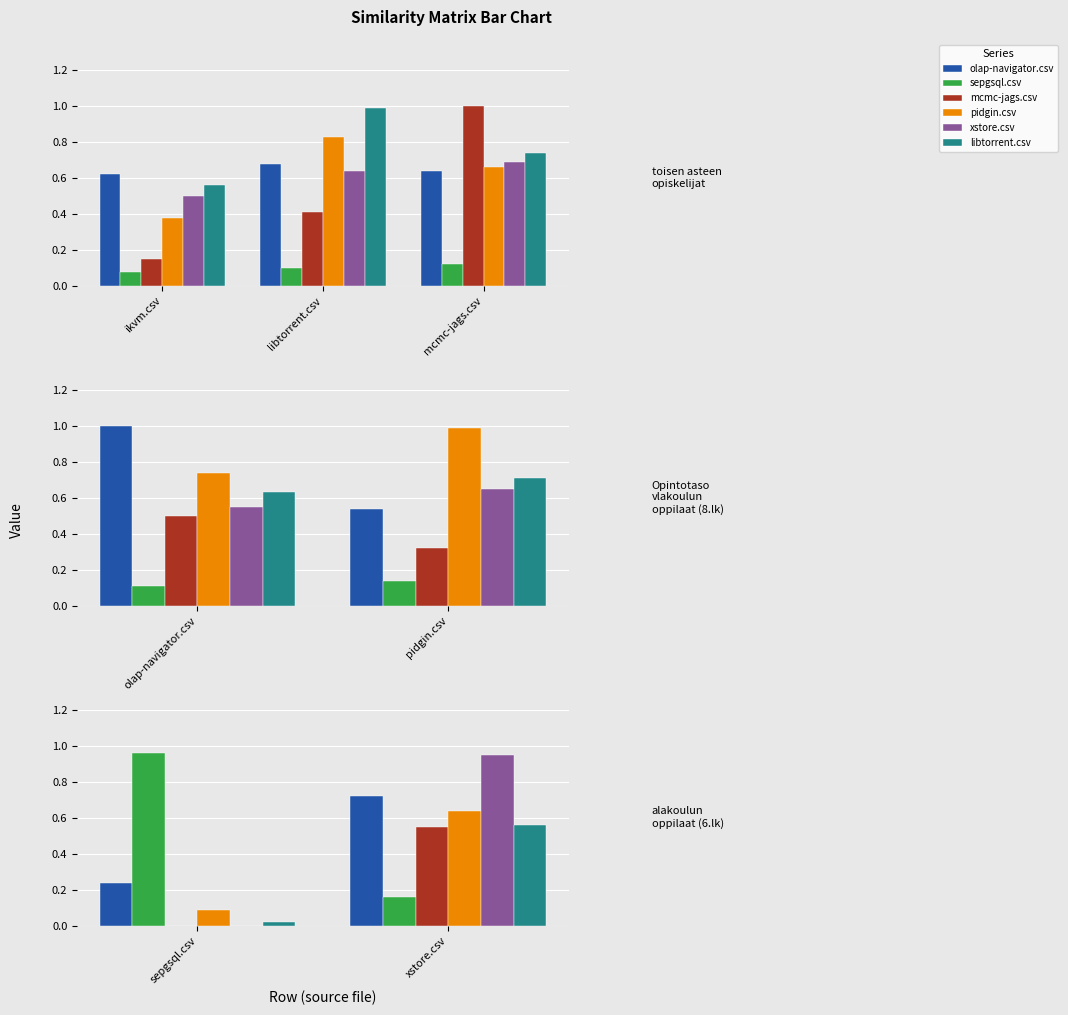

Which has a higher value, xstore.csv or sepgsql.csv?

xstore.csv